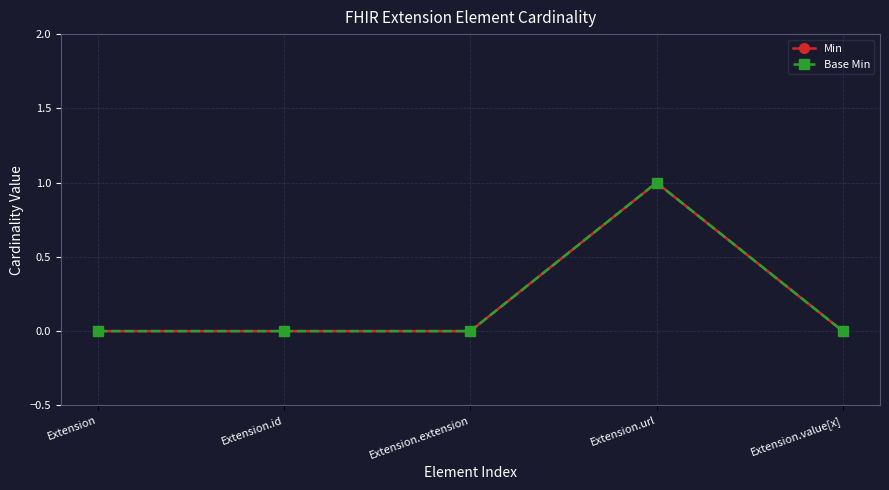

Rank the series at Extension.url from lowest to highest value.

Min, Base Min